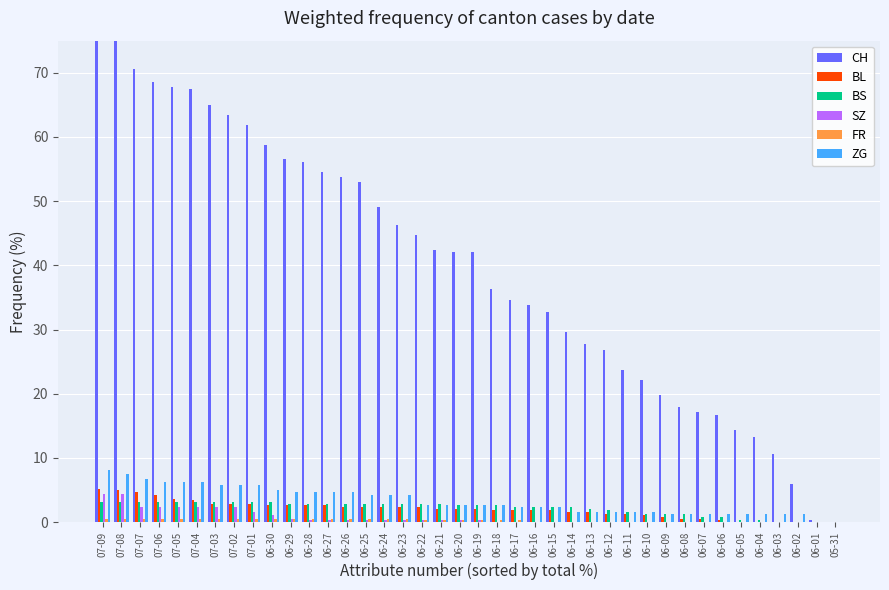

At which category is the sum across all series the highest?

07-09